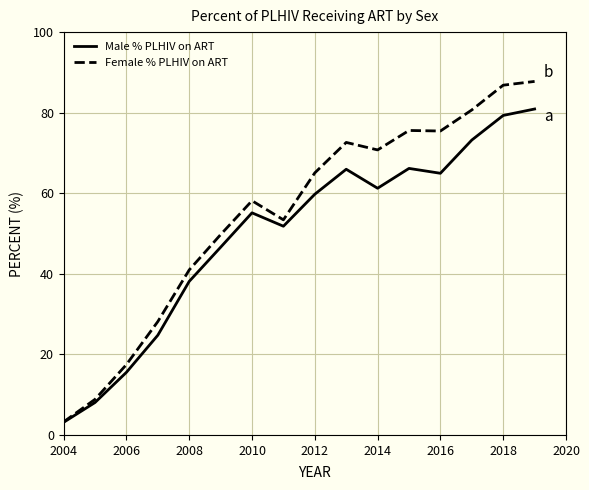

What is the greatest value displayed?

87.8